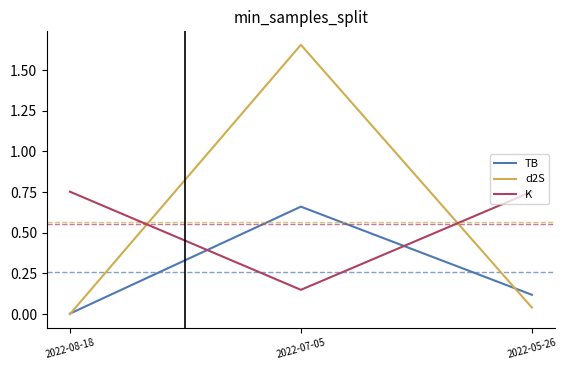

How many lines are shown in the chart?

3